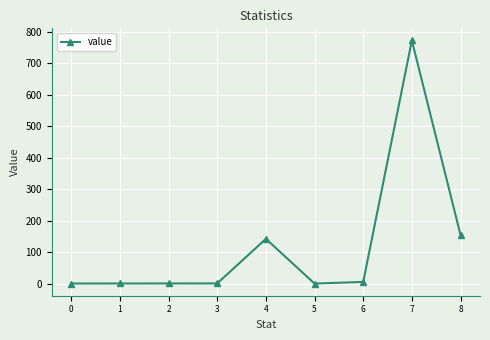

Is it true that the value at 5 is 0.0?

True